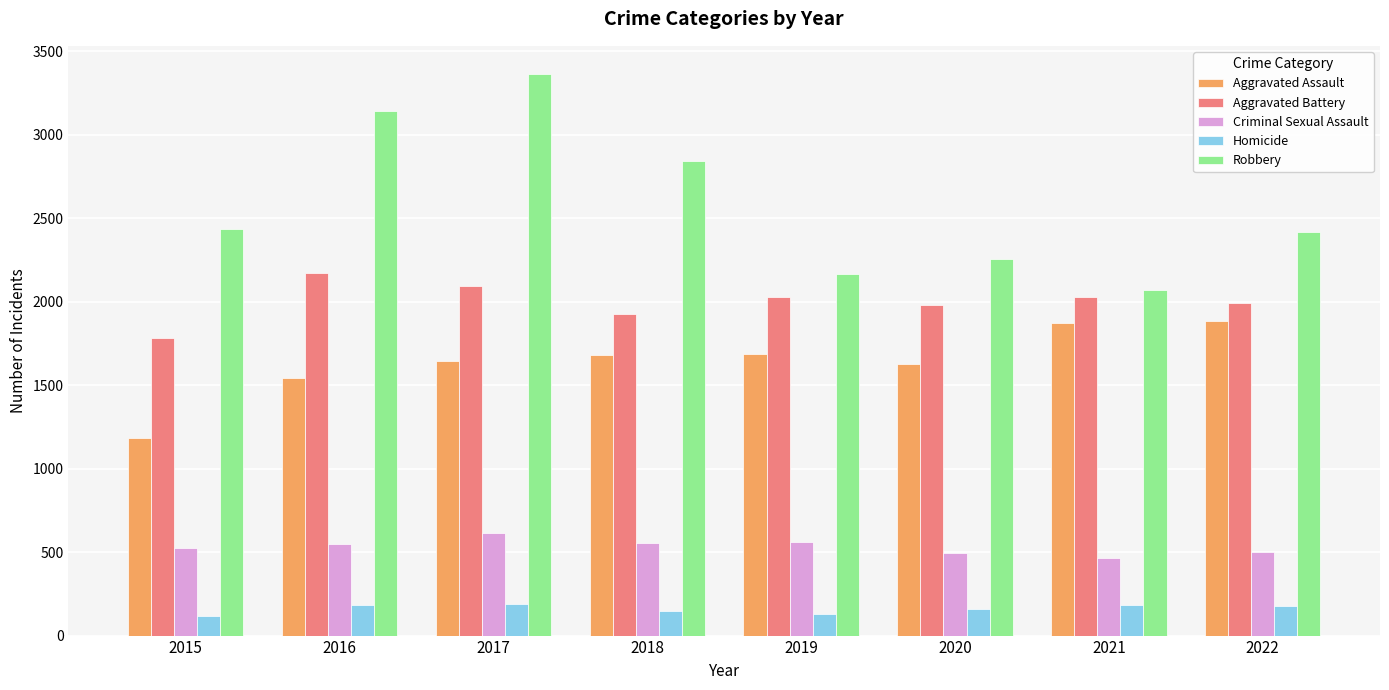

The value of Homicide at 2020 is 158. True or false?

True